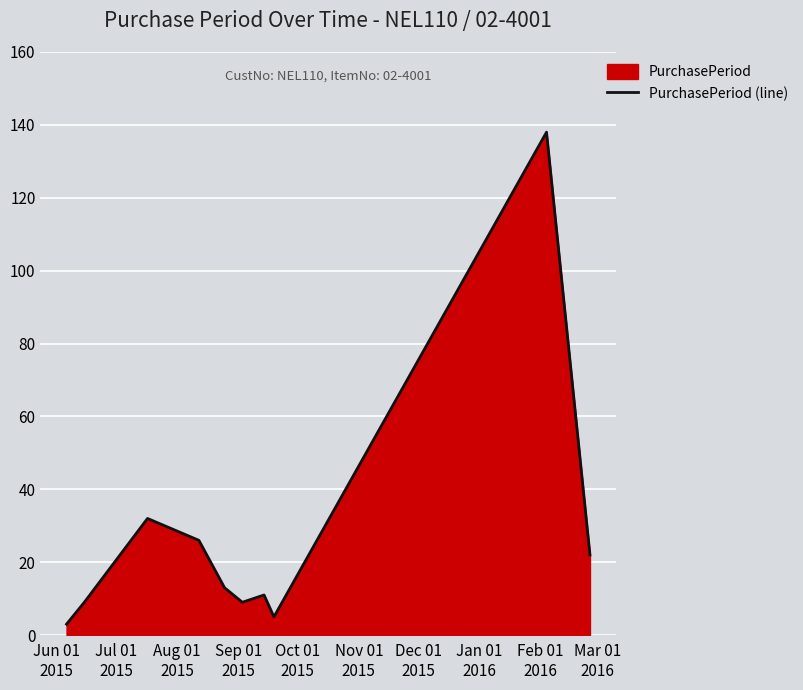

What is the greatest value displayed?

138